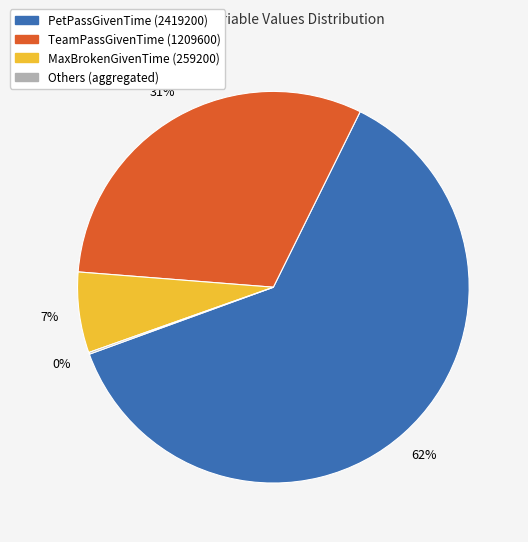

Does any single category account for the majority?

Yes